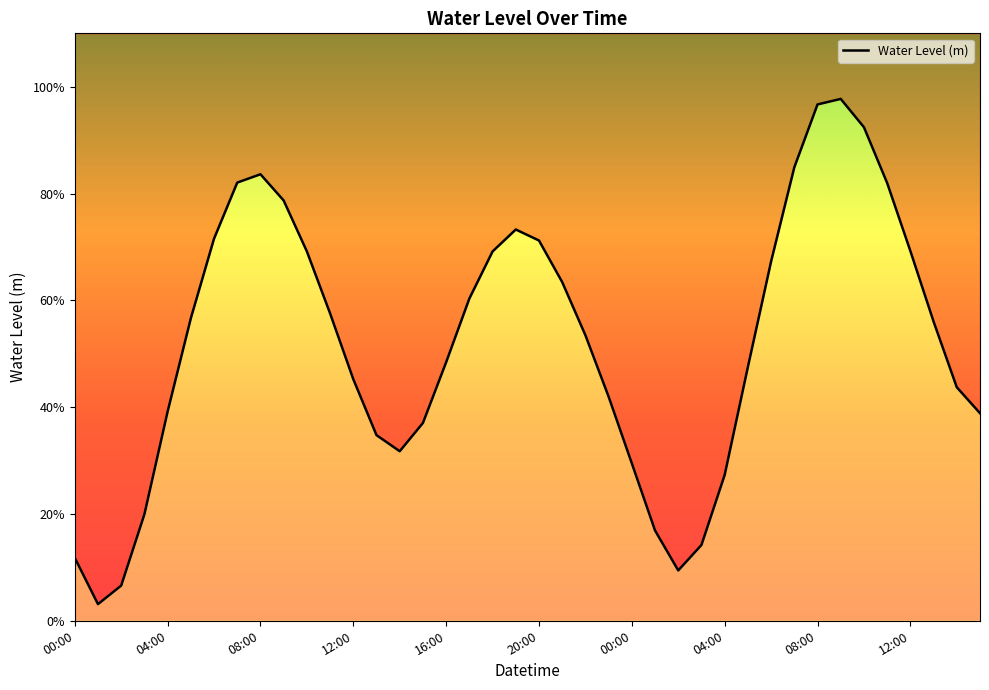

What is the label of the 17th point from the left?

16:00